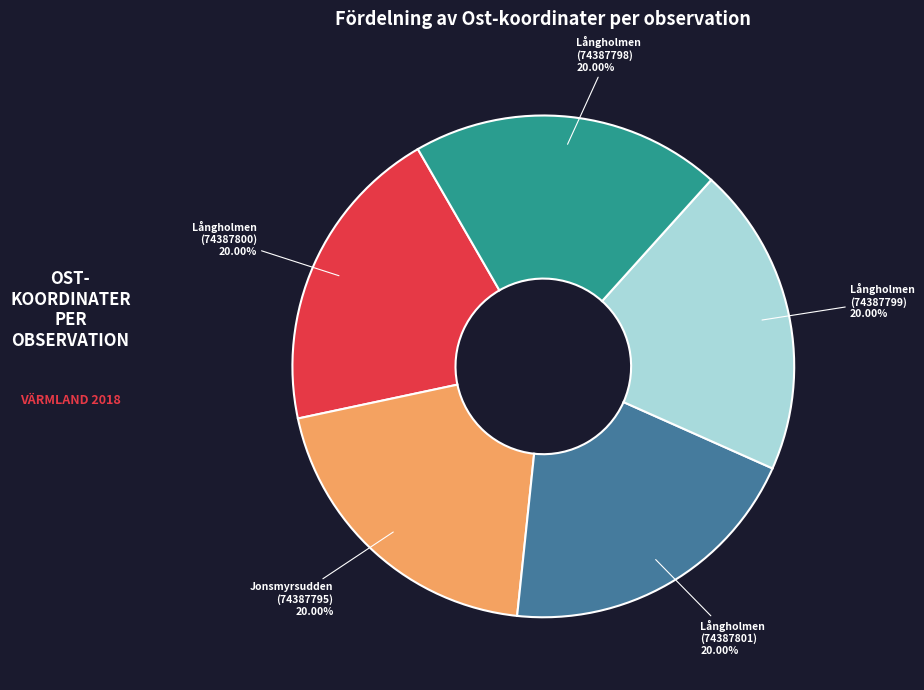

Do Jonsmyrsudden (74387795) and Långholmen (74387800) together represent more than half of the pie?

No